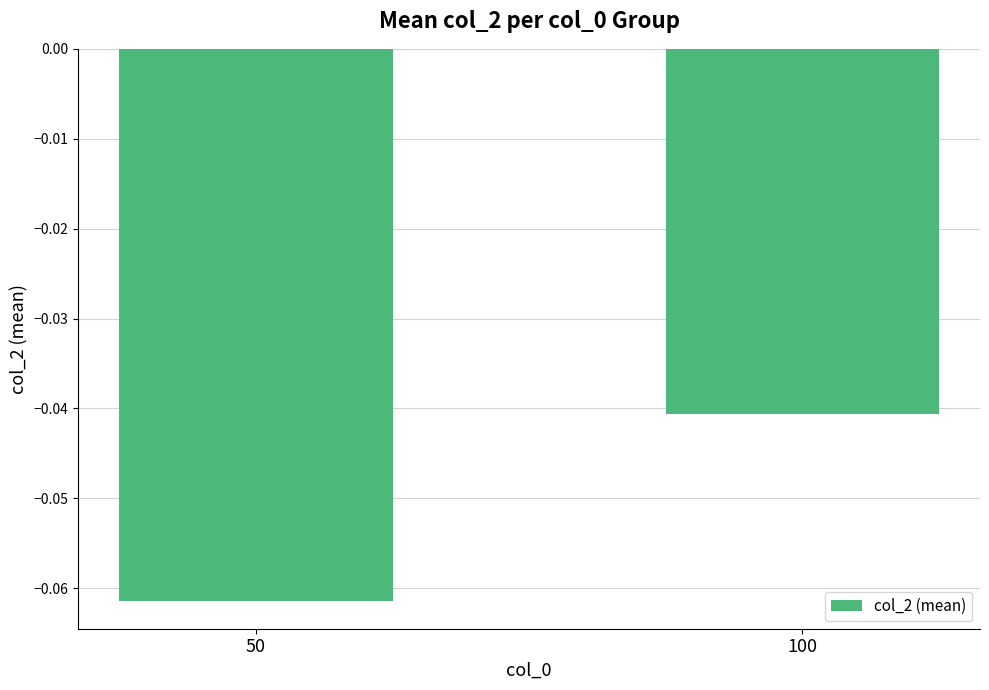

Which has a higher value, 50 or 100?

100